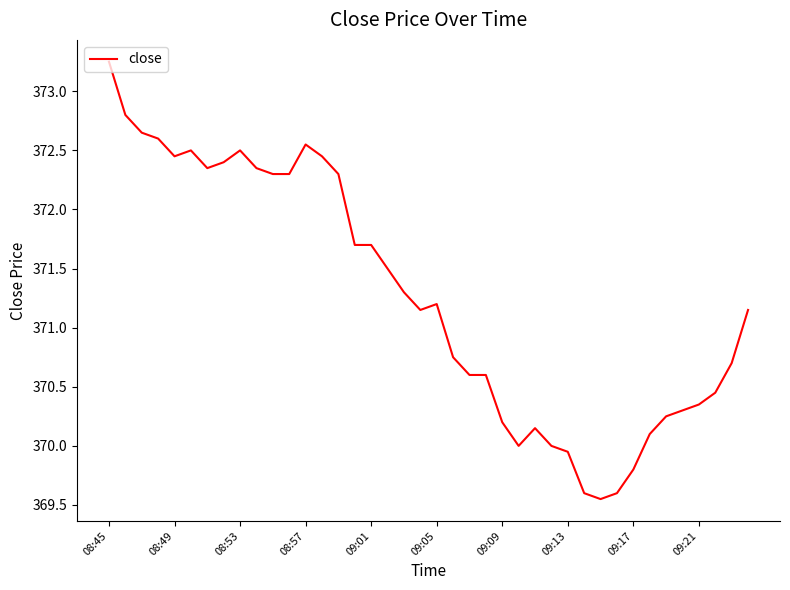

What is the difference between the maximum and minimum values?

3.7